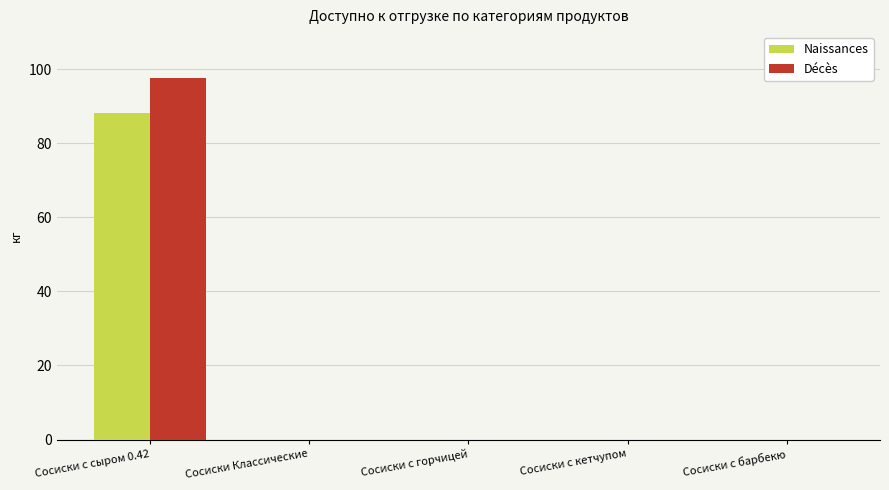

Reading right to left, list all the values displayed in this chart.

Naissances: Сосиски с барбекю=0.0	Сосиски с кетчупом=0.0	Сосиски с горчицей=0.0	Сосиски Классические=0.0	Сосиски с сыром 0.42=88.2
Décès: Сосиски с барбекю=0.0	Сосиски с кетчупом=0.0	Сосиски с горчицей=0.0	Сосиски Классические=0.0	Сосиски с сыром 0.42=97.5